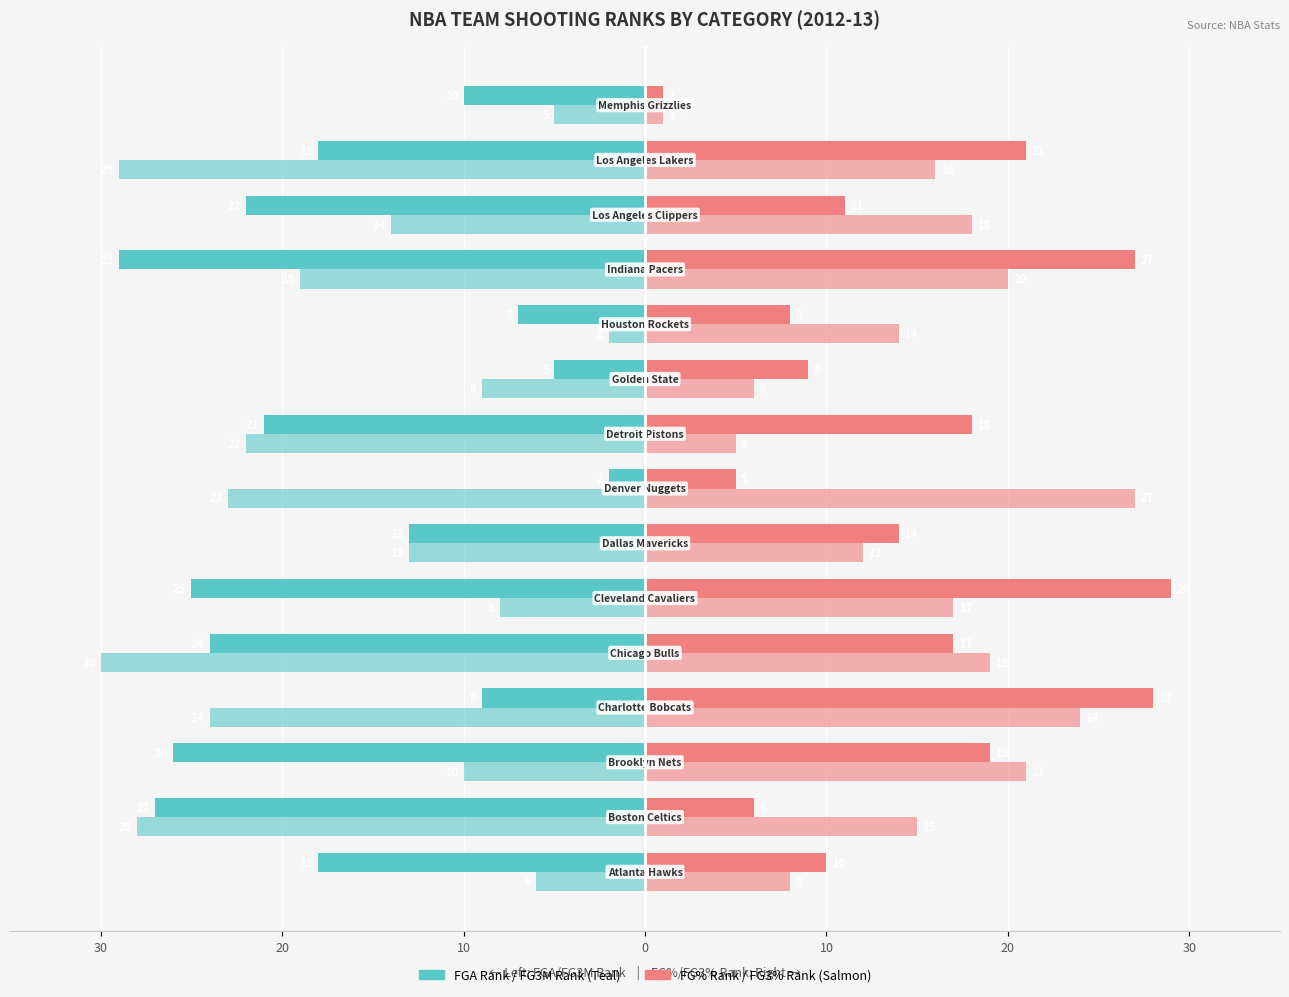

How many bars are there in each group?

4